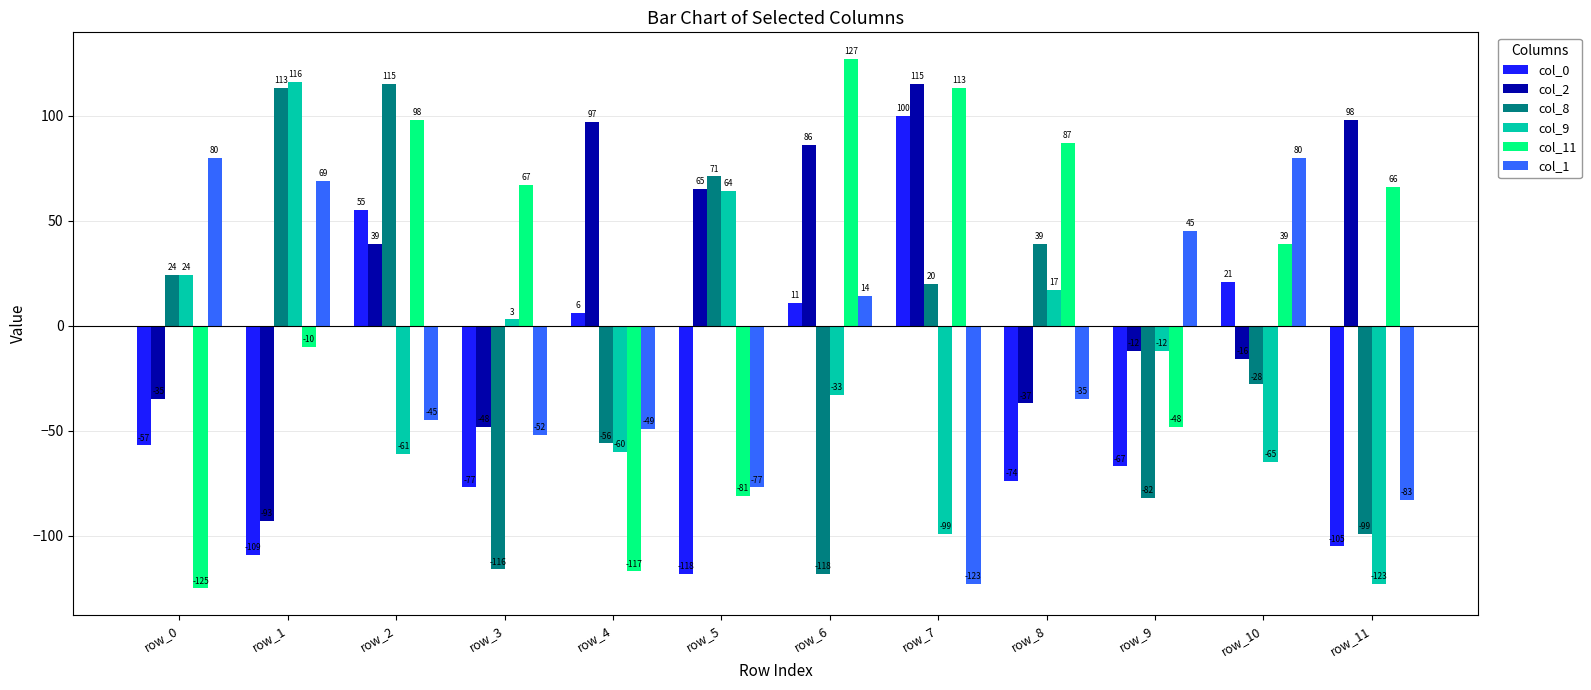

Which series has the largest total across all categories?

col_2